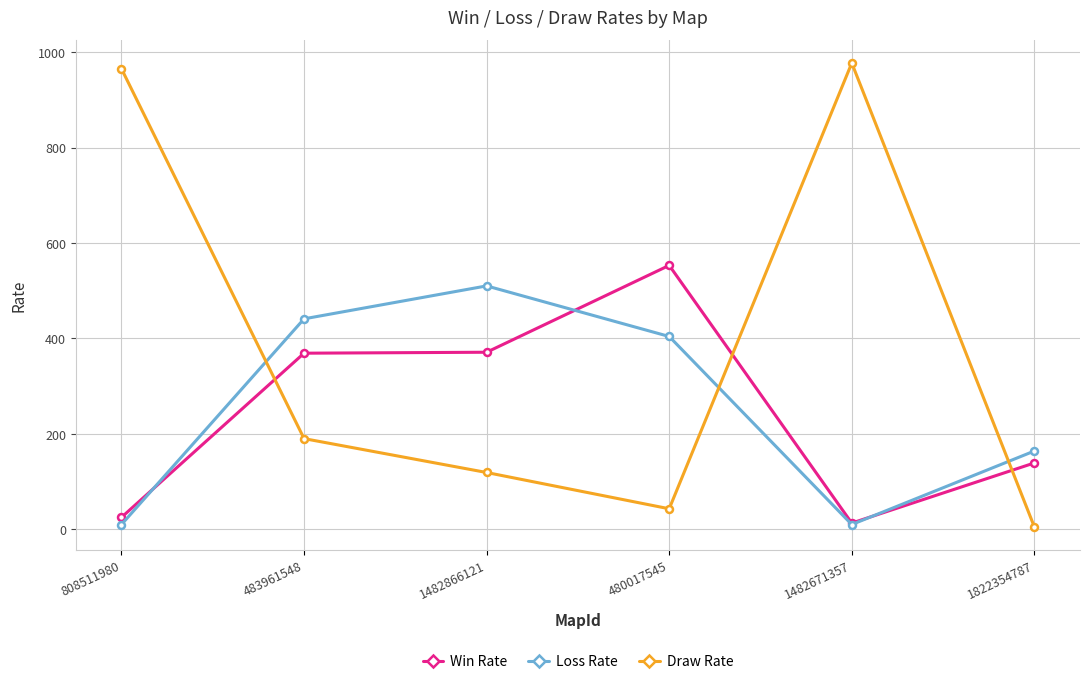

How many distinct data groups are displayed?

3